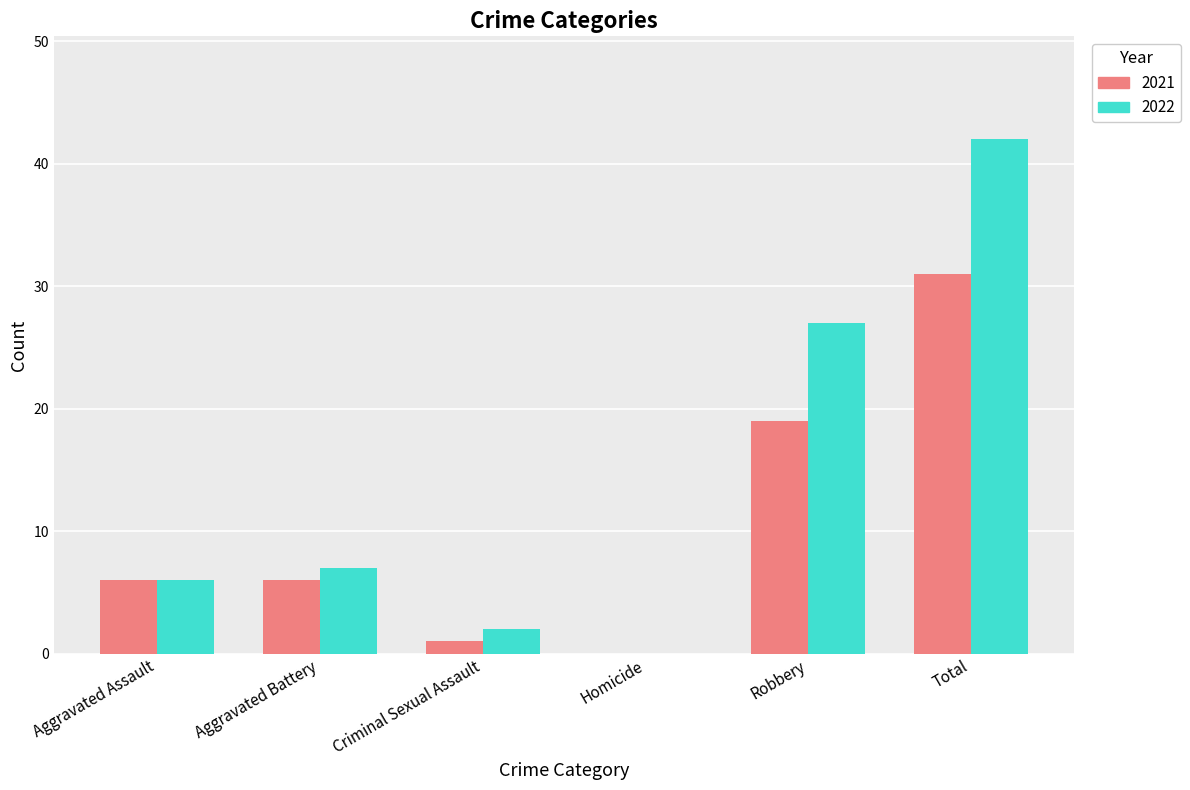

How many groups of bars are there?

6